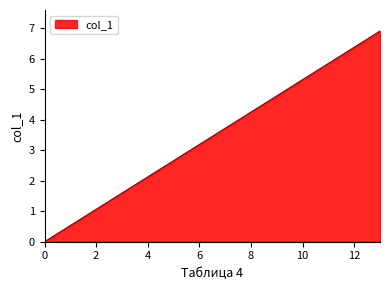

Reading left to right, transcribe all the data shown in this chart.

0.0	1.7	3.5	5.2	6.9